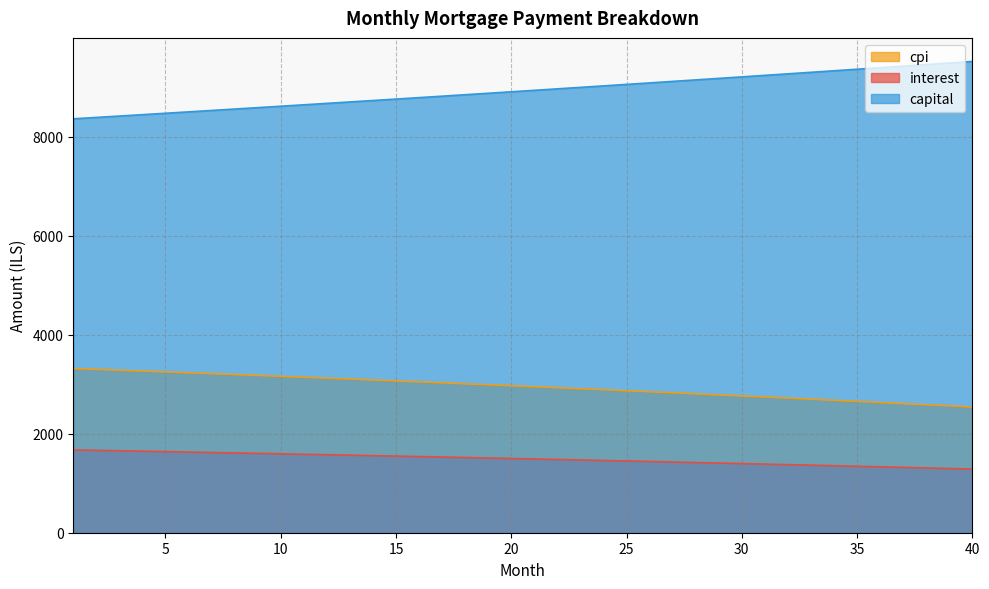

True or false: capital has more than 0 points higher than both neighbors.

False